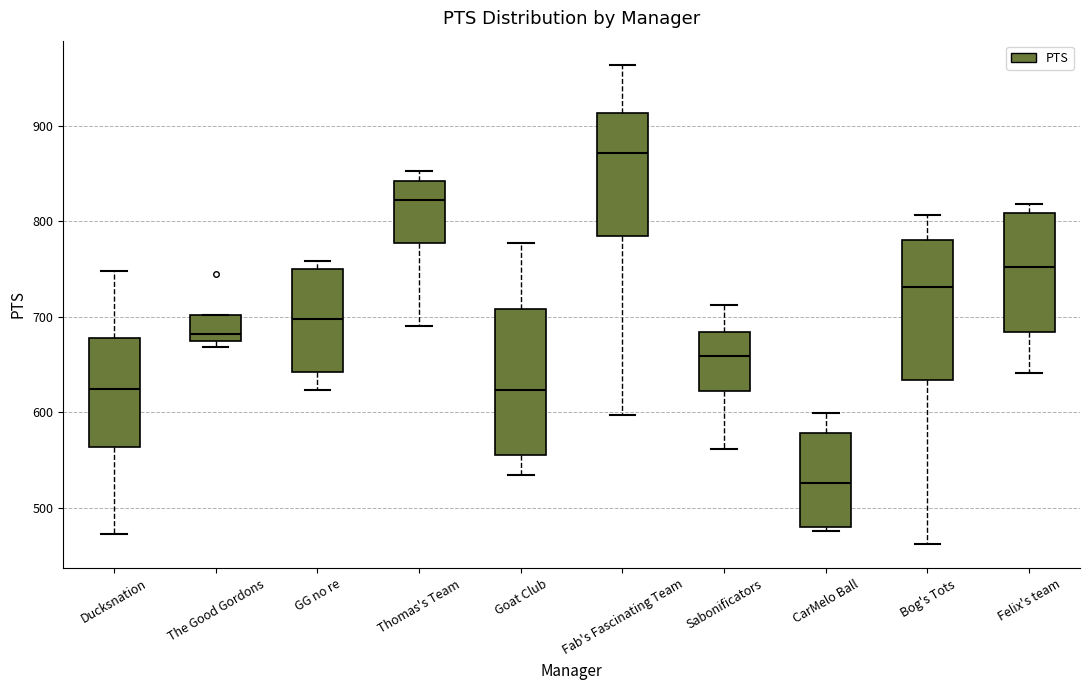

Reading left to right, transcribe this box plot: for each box, give where its median line is, the range the box spans, and where its two whiskers end, as read against the y-axis. The values are not printed on the chart, so give them approximately, as read against the axis.

Ducksnation: median 620, box 560 to 680, whiskers 470 to 750
The Good Gordons: median 680, box 670 to 700, whiskers 670 (just below the box's lower edge) to 700
GG no re: median 700, box 640 to 750, whiskers 620 to 760
Thomas's Team: median 820, box 780 to 840, whiskers 690 to 850
Goat Club: median 620, box 560 to 710, whiskers 540 to 780
Fab's Fascinating Team: median 870, box 780 to 910, whiskers 600 to 960
Sabonificators: median 660, box 620 to 680, whiskers 560 to 710
CarMelo Ball: median 530, box 480 to 580, whiskers 480 (just below the box's lower edge) to 600
Bog's Tots: median 730, box 630 to 780, whiskers 460 to 810
Felix's team: median 750, box 680 to 810, whiskers 640 to 820